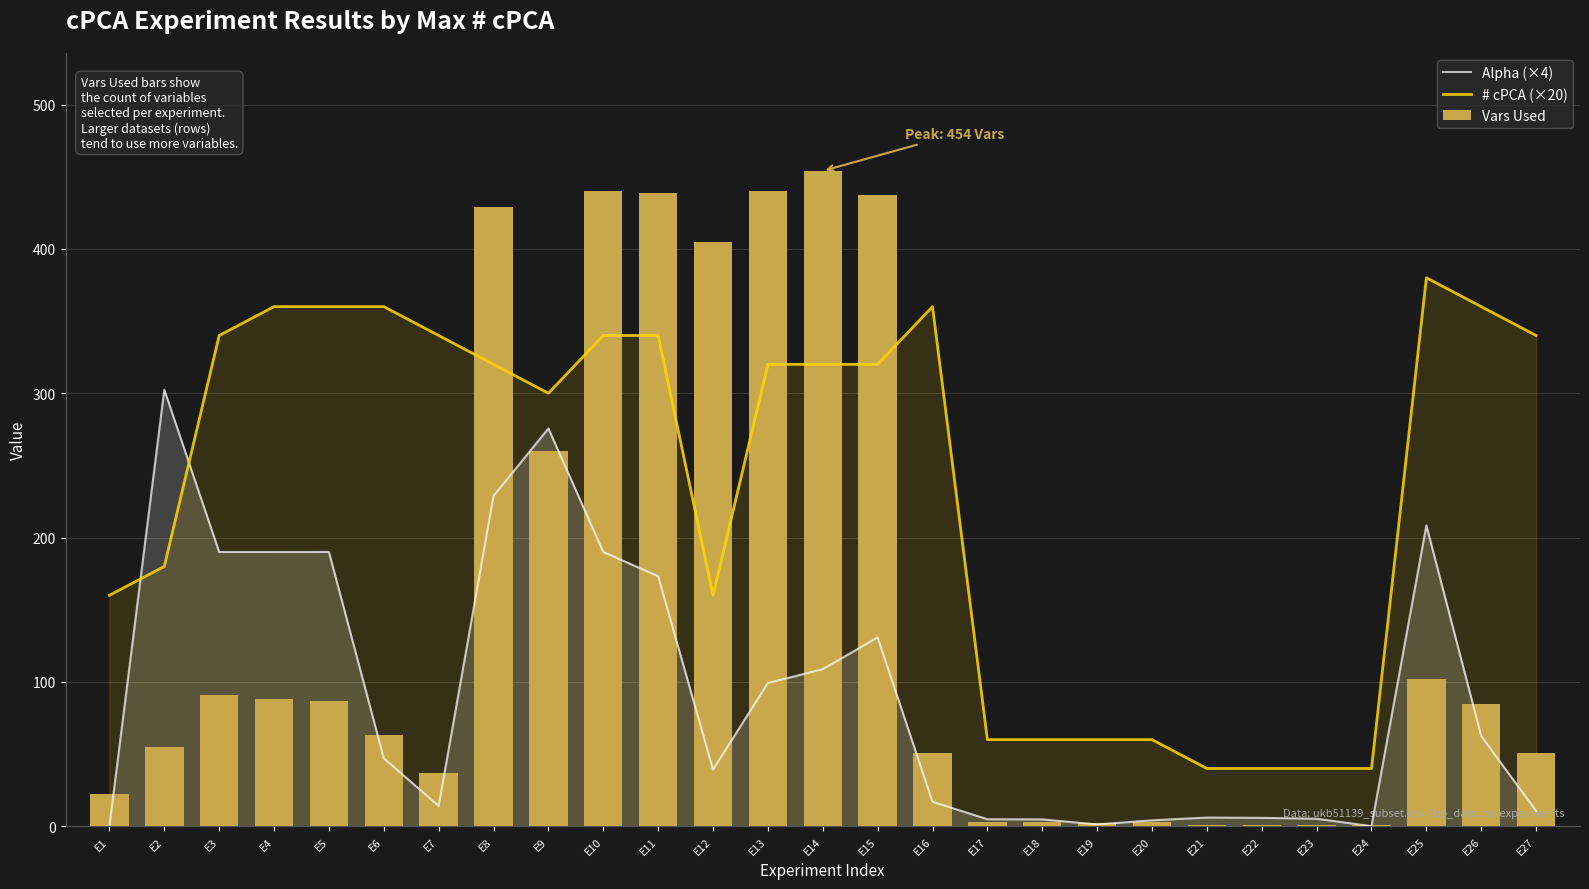

What is the value of the Vars Used bar at the 6th from the left?

63.0